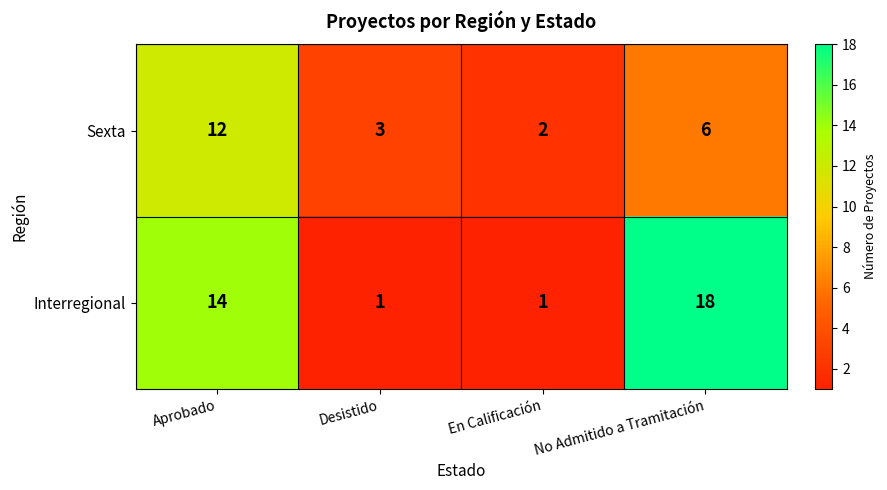

Which series has the largest total across all categories?

Interregional